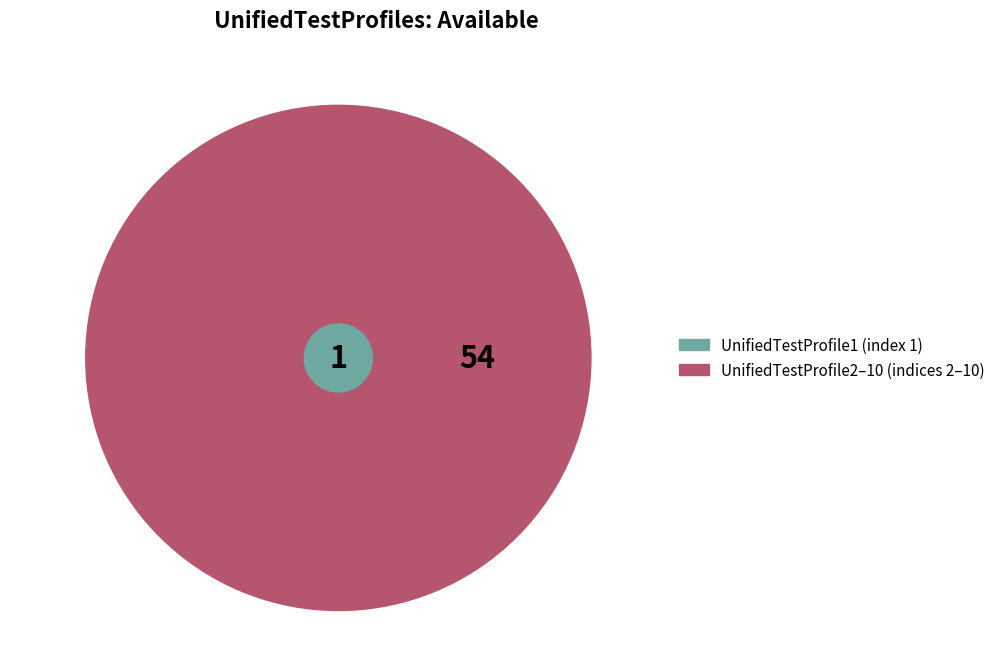

Does UnifiedTestProfile3 represent more than half of the total?

No